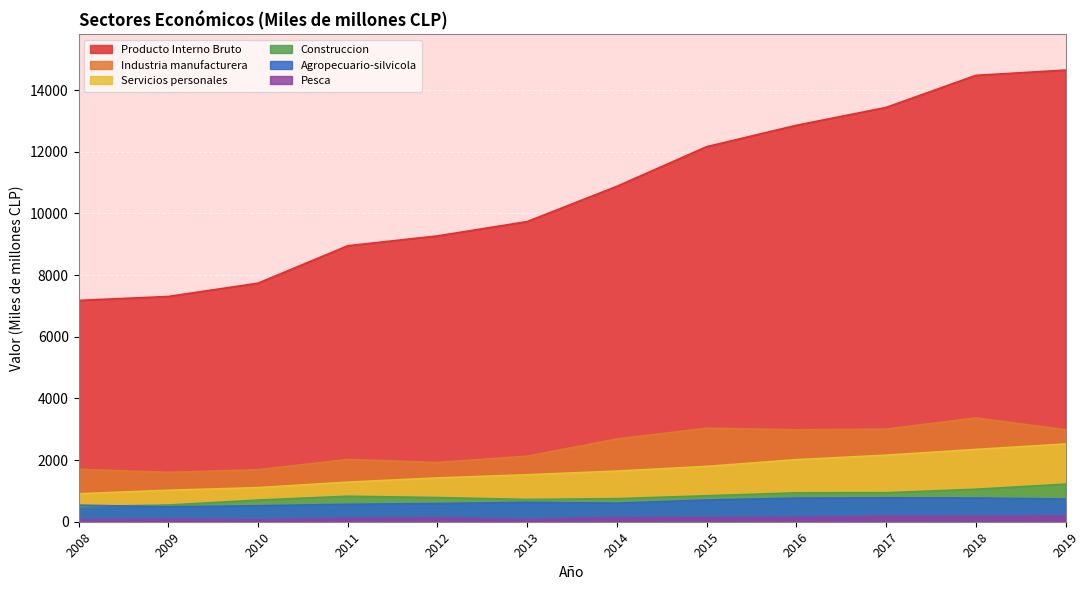

Reading right to left, what are all the values shown in this chart?

Producto Interno Bruto: 2019=14648	2018=14477	2017=13437	2016=12857	2015=12164	2014=10879	2013=9735	2012=9270	2011=8951	2010=7737	2009=7306	2008=7178
Industria manufacturera: 2019=2981	2018=3366	2017=3004	2016=2983	2015=3033	2014=2684	2013=2125	2012=1922	2011=2019	2010=1687	2009=1601	2008=1701
Servicios personales: 2019=2522	2018=2345	2017=2159	2016=2013	2015=1795	2014=1643	2013=1524	2012=1421	2011=1285	2010=1106	2009=1022	2008=907
Construccion: 2019=1219	2018=1054	2017=941	2016=937	2015=842	2014=749	2013=722	2012=784	2011=827	2010=702	2009=542	2008=490
Agropecuario-silvicola: 2019=736	2018=770	2017=775	2016=766	2015=705	2014=602	2013=629	2012=590	2011=565	2010=519	2009=485	2008=536
Pesca: 2019=188	2018=172	2017=178	2016=141	2015=131	2014=135	2013=69	2012=121	2011=107	2010=58	2009=79	2008=61